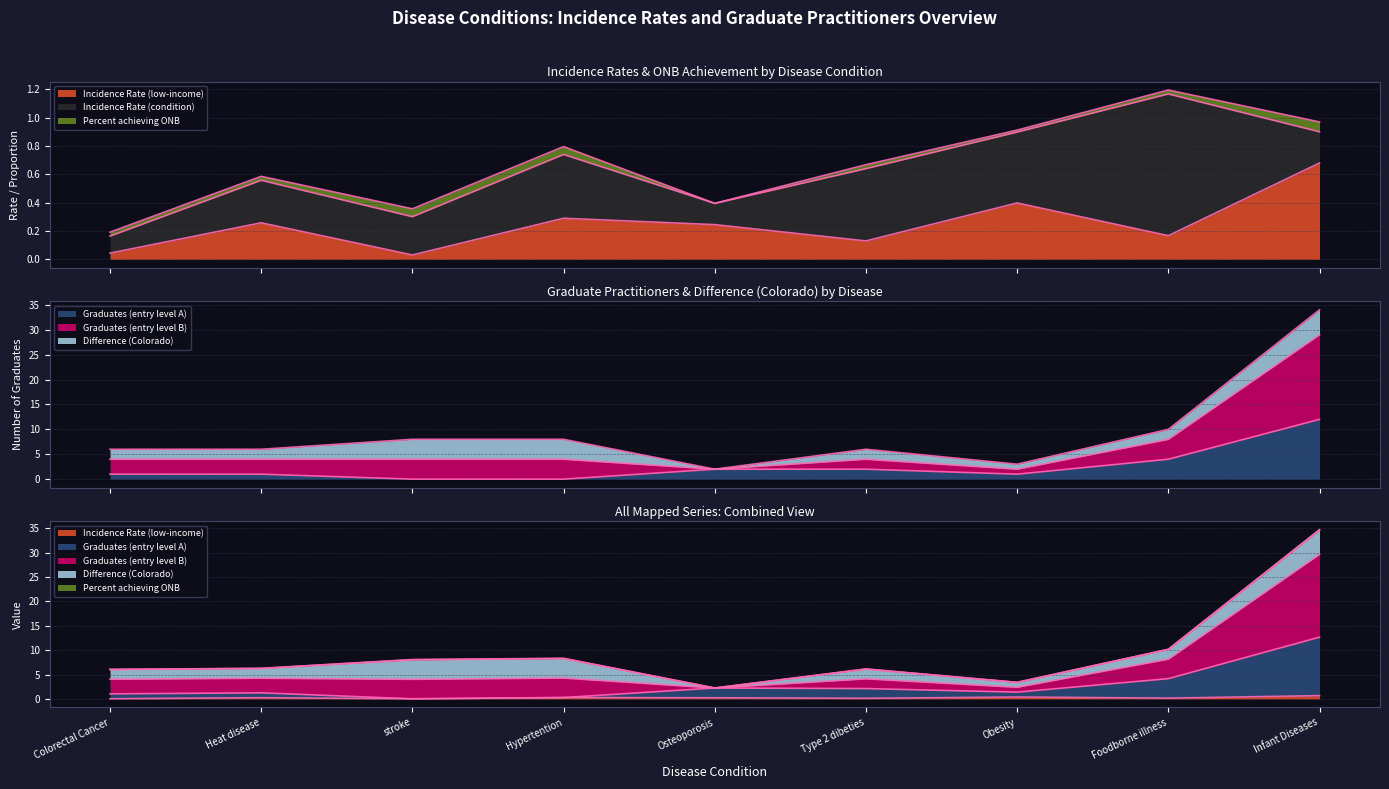

At which category does the chart reach its minimum across all series?

stroke